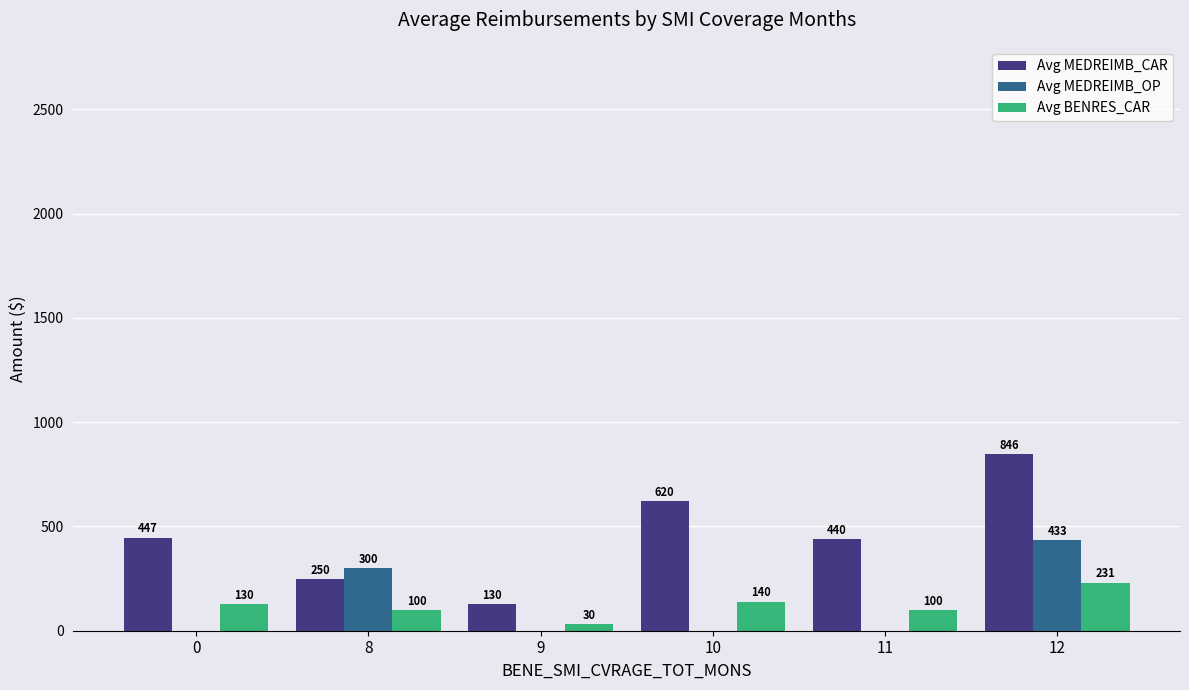

What is the sum of the Avg MEDREIMB_OP values at 0 and 12?

433.0